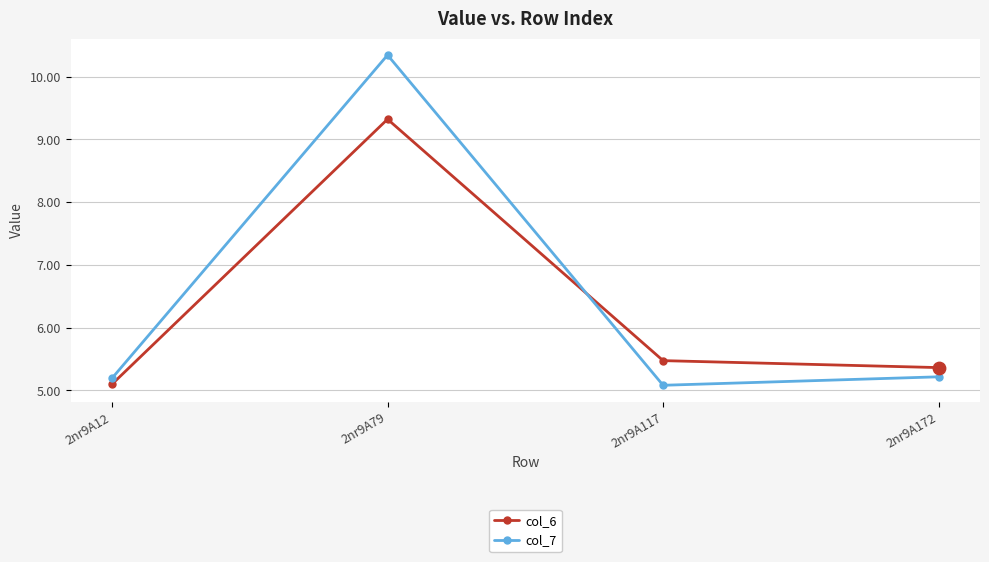

What are all the series names shown in the legend?

col_6, col_7